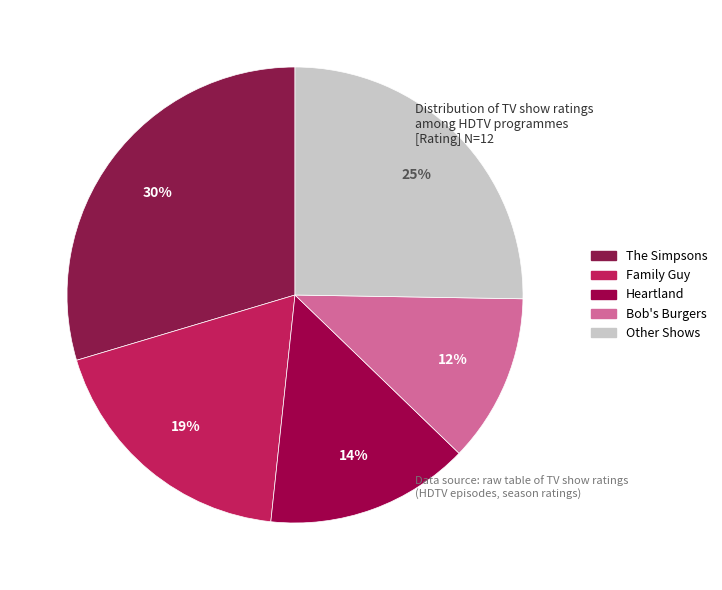

Is there any slice that represents more than half of the pie?

No